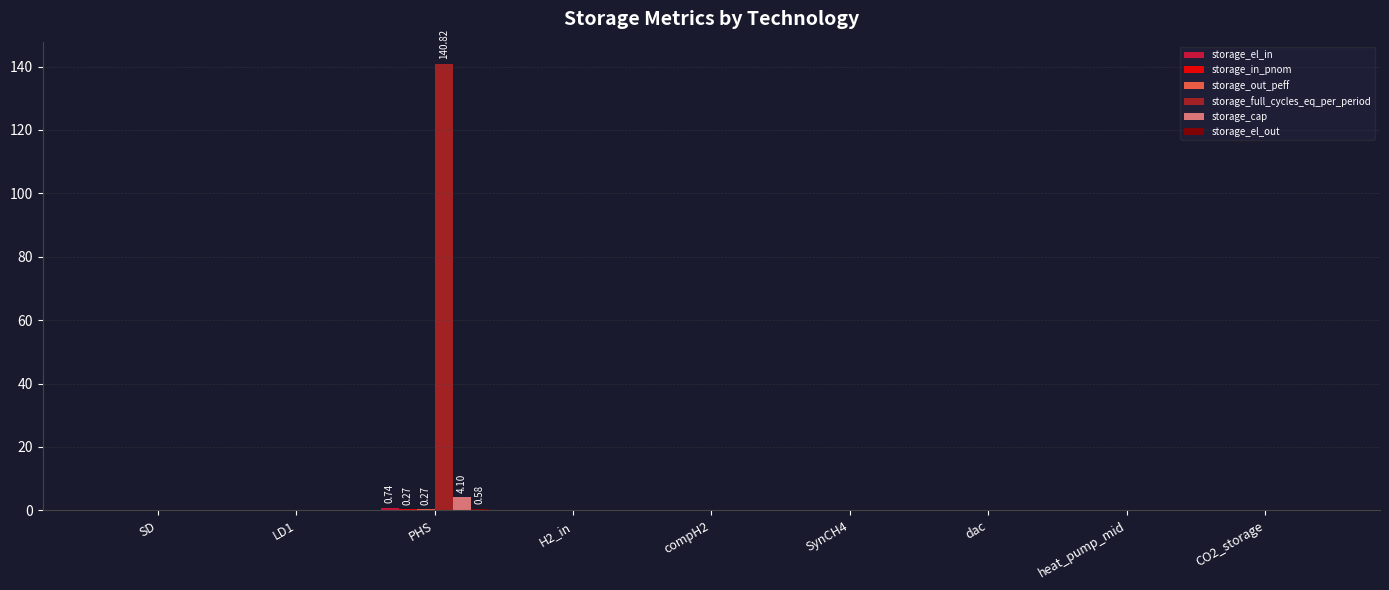

Which category has the highest value across all series?

PHS